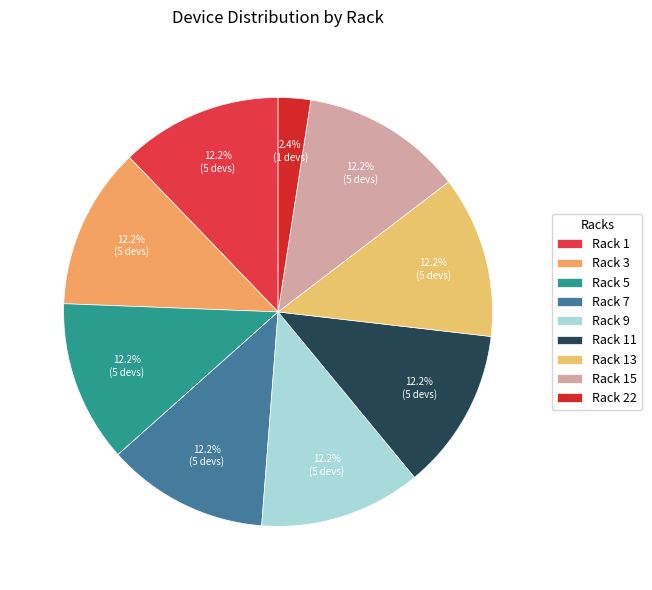

To the nearest percent, what portion does Rack 13 represent?

12%